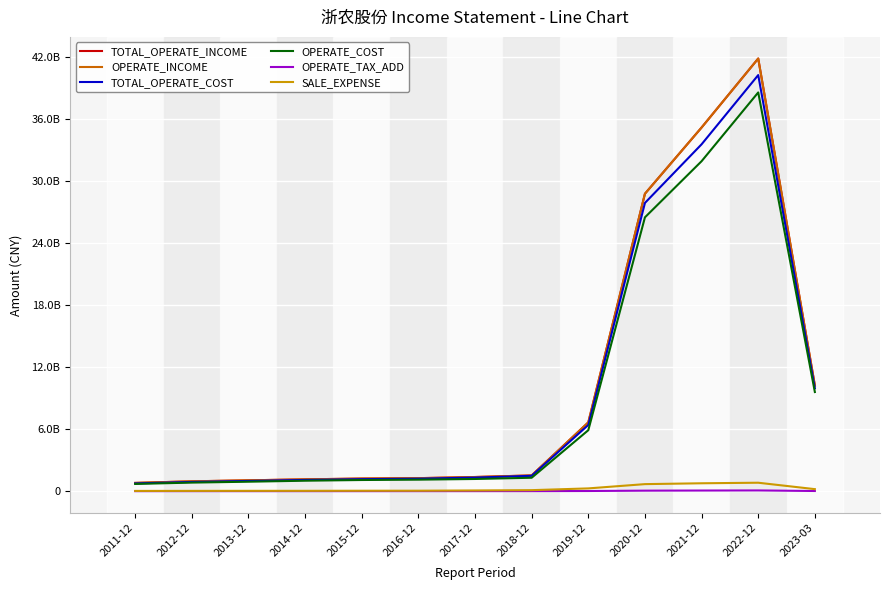

True or false: TOTAL_OPERATE_COST and OPERATE_COST intersect in this chart.

False